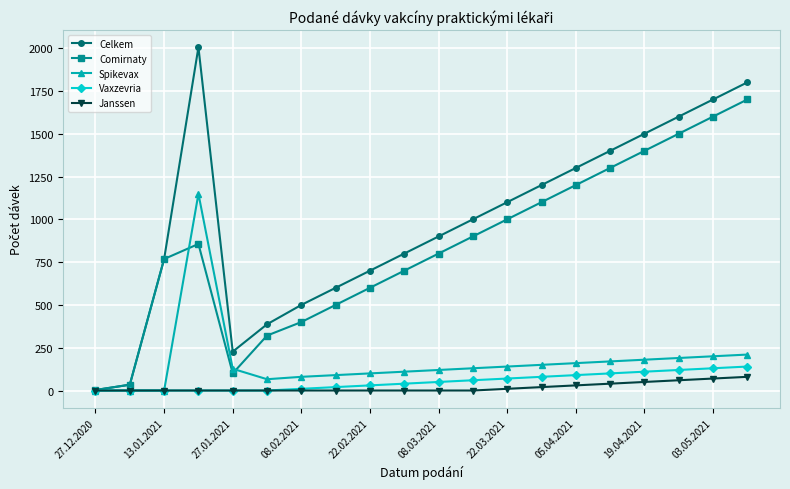

True or false: Spikevax has more than 0 points higher than both neighbors.

True